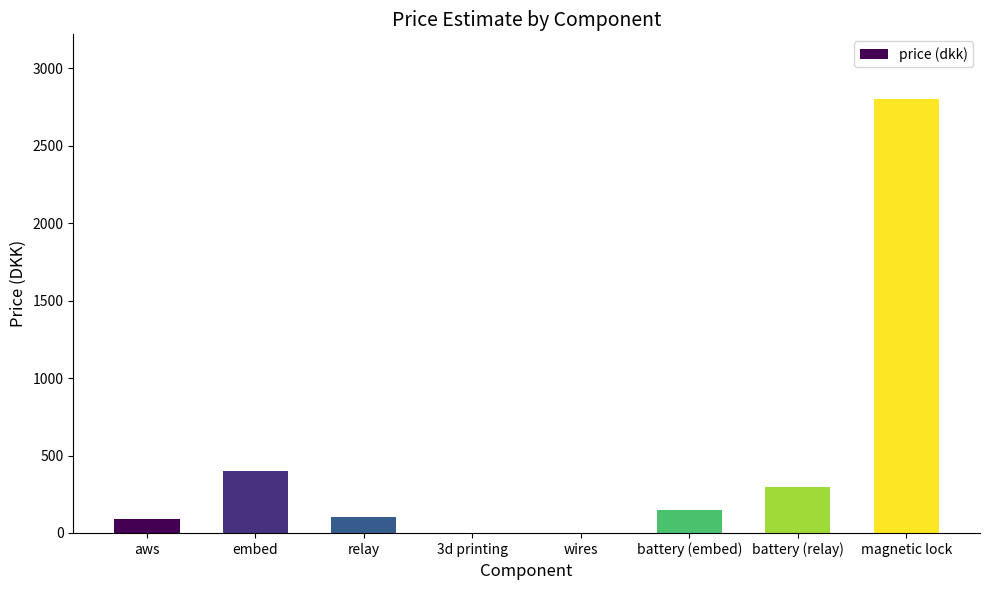

Read the value at battery (relay).

300